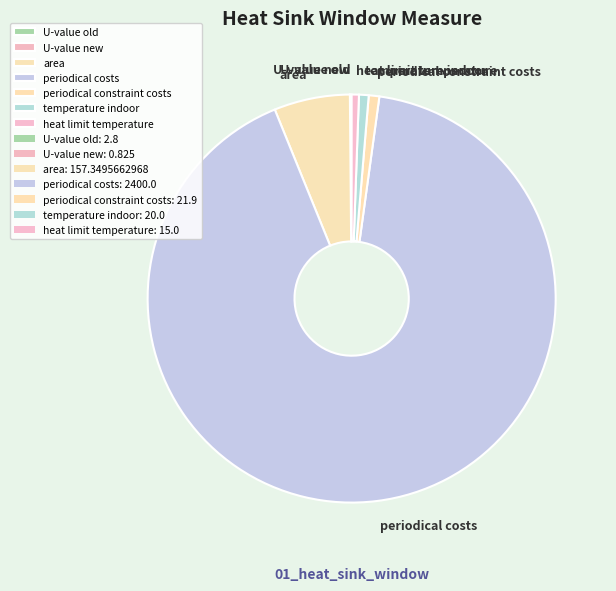

What is the majority slice?

periodical costs